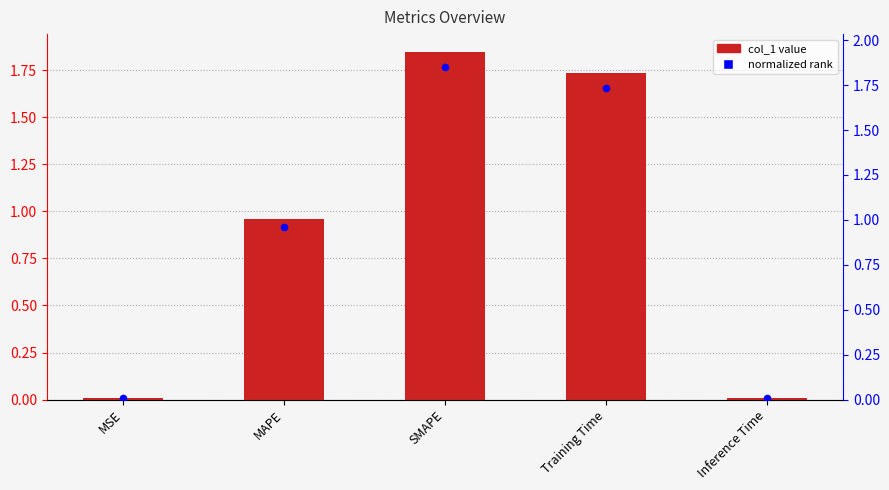

Which series has the largest total across all categories?

col_1